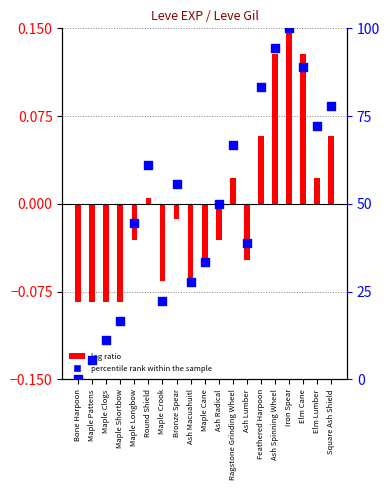

What are all the series names shown in the legend?

log ratio, percentile rank within the sample